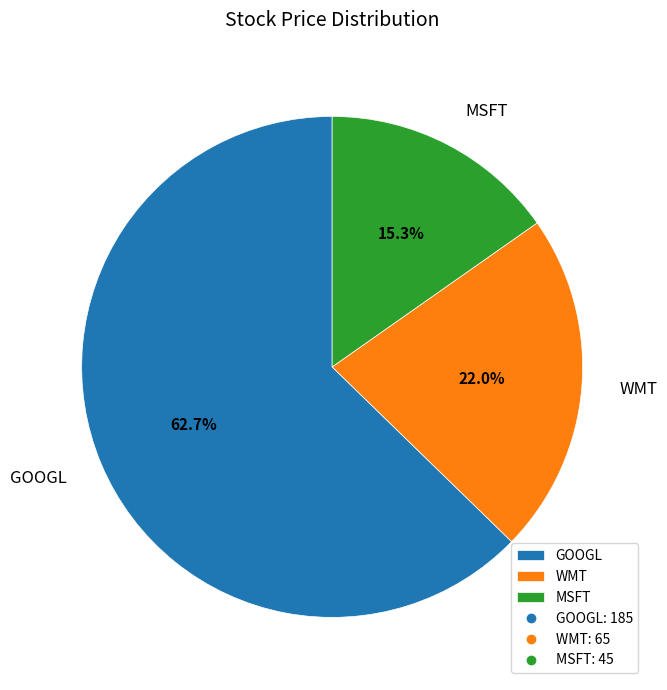

How many segments does this pie chart have?

3